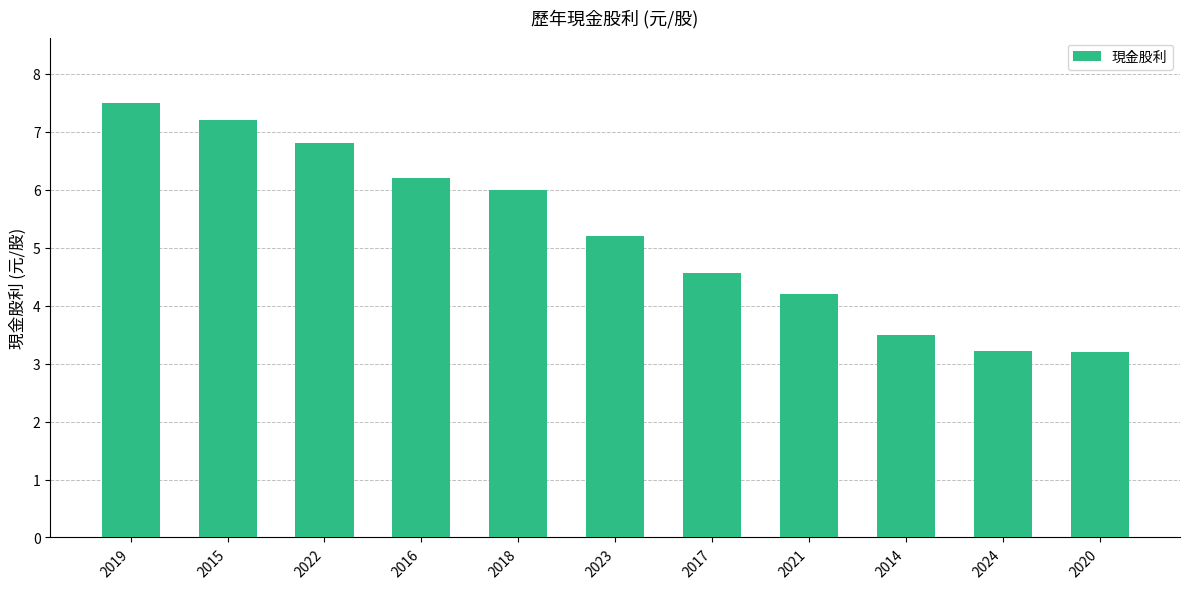

How many bars are there in total?

11